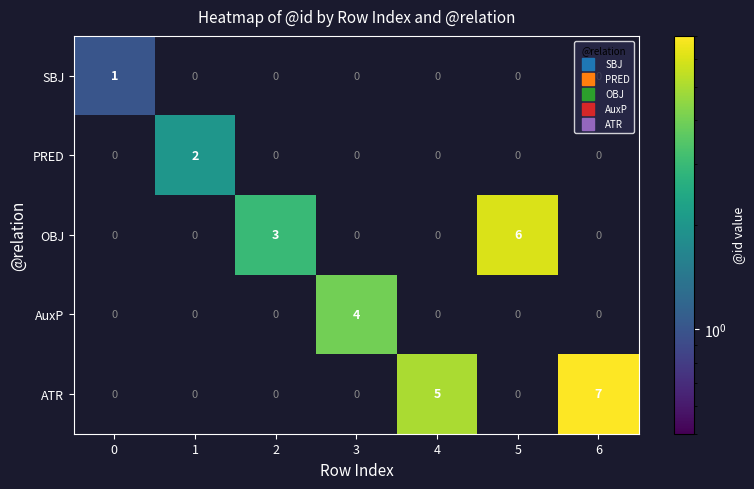

What is the sum of all ATR values?

12